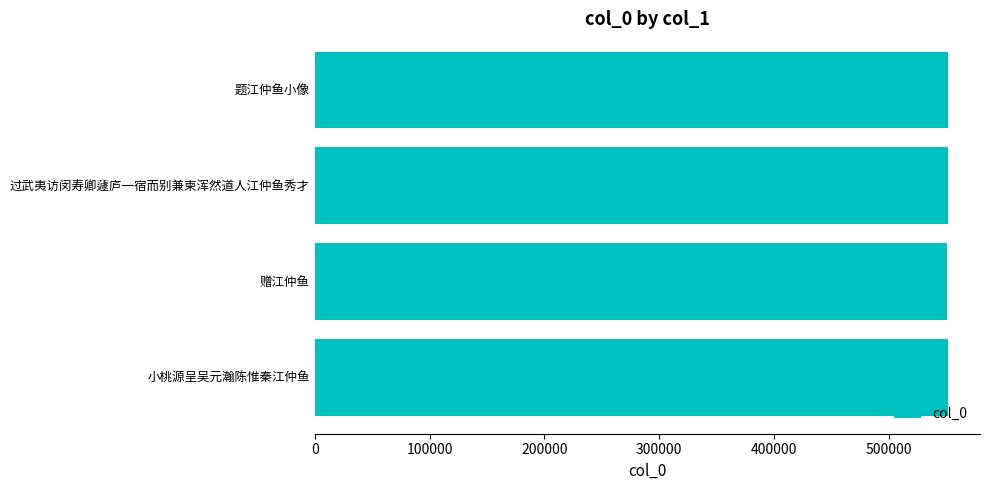

Is it true that the value at 赠江仲鱼 is 550826?

True